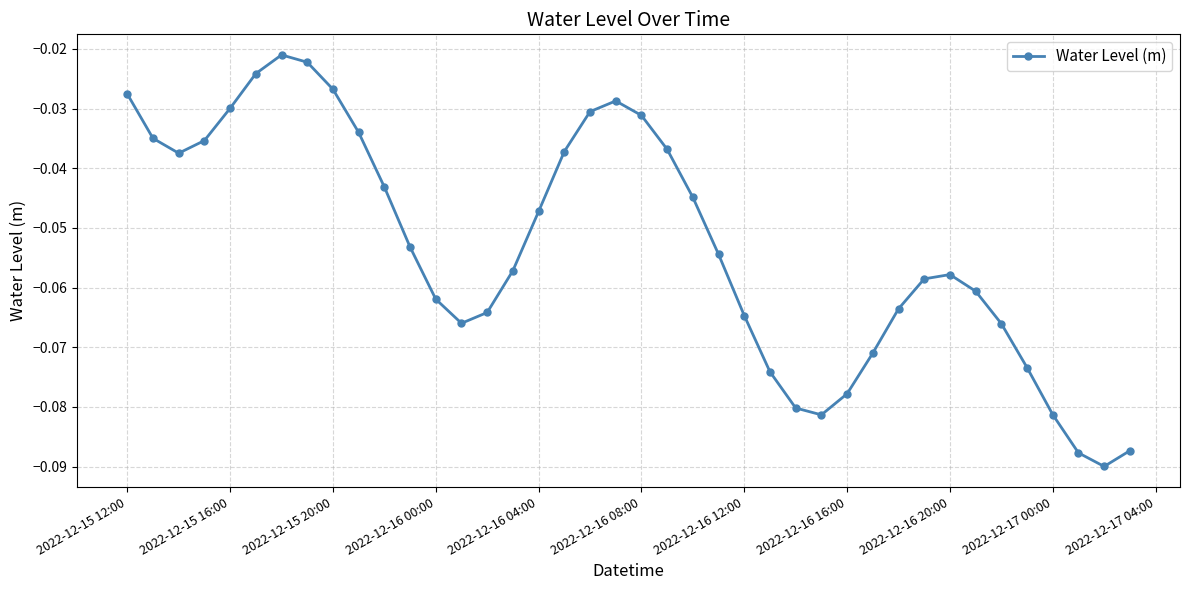

What is the difference between the maximum and minimum values?

0.1